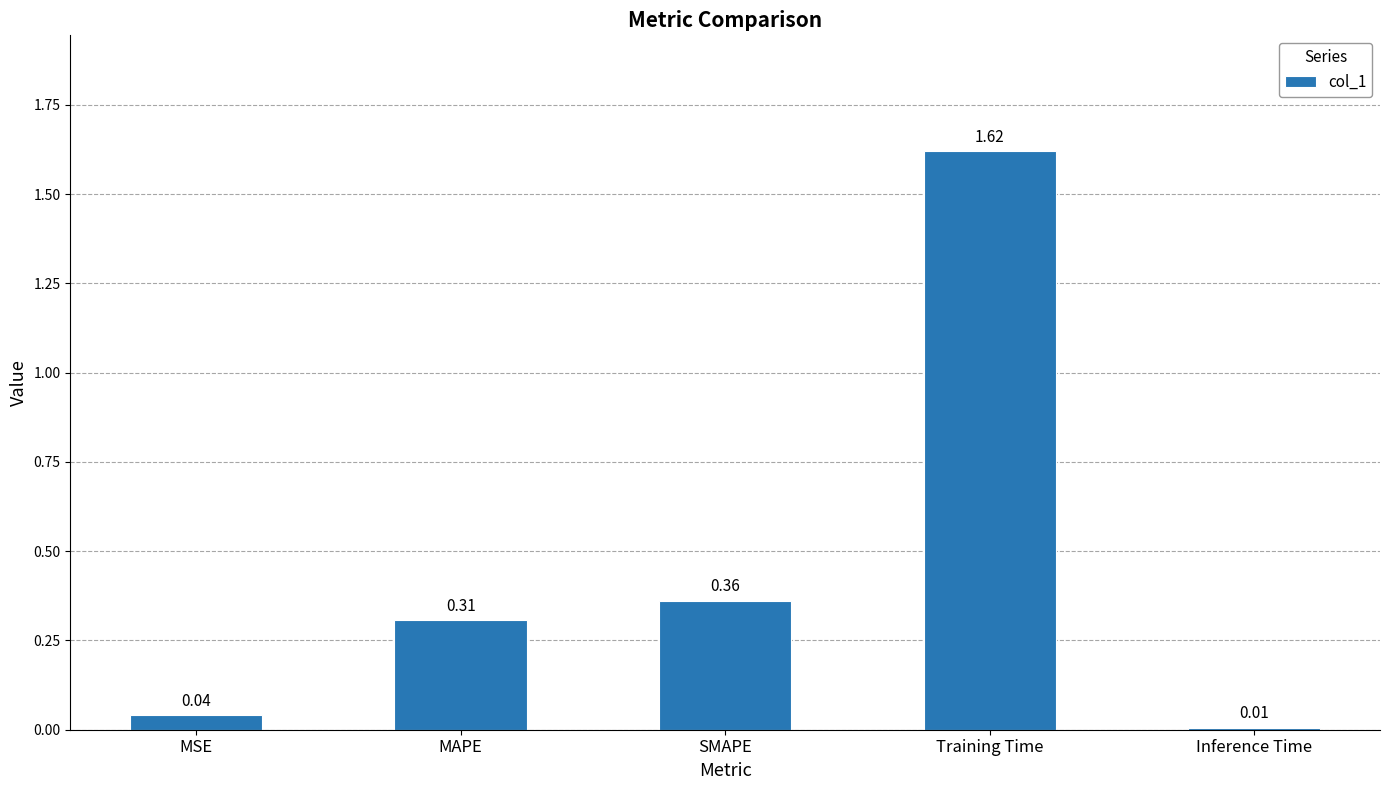

List the labels in order of value, largest first.

Training Time, SMAPE, MAPE, MSE, Inference Time